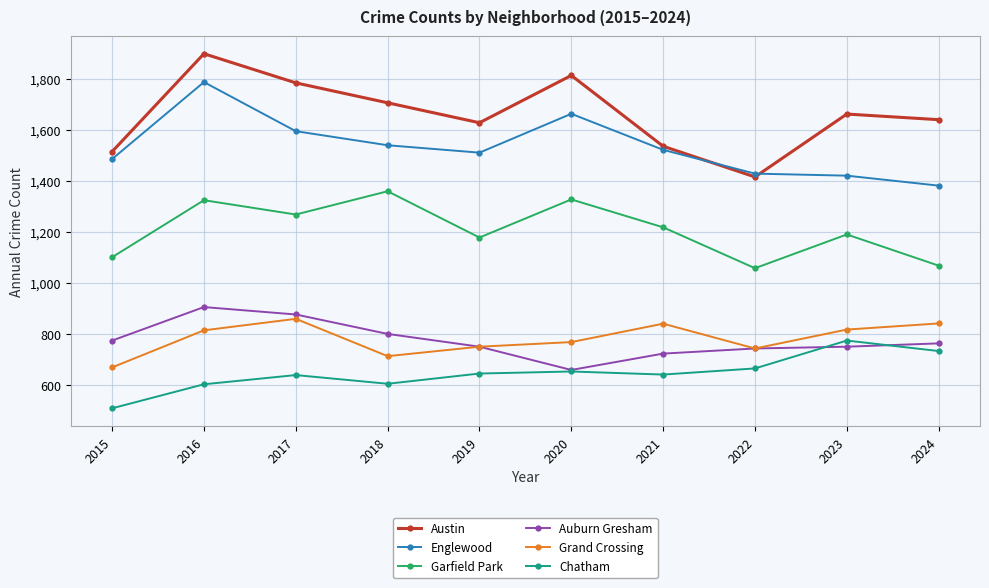

How many data points in Auburn Gresham are less than 764?

5